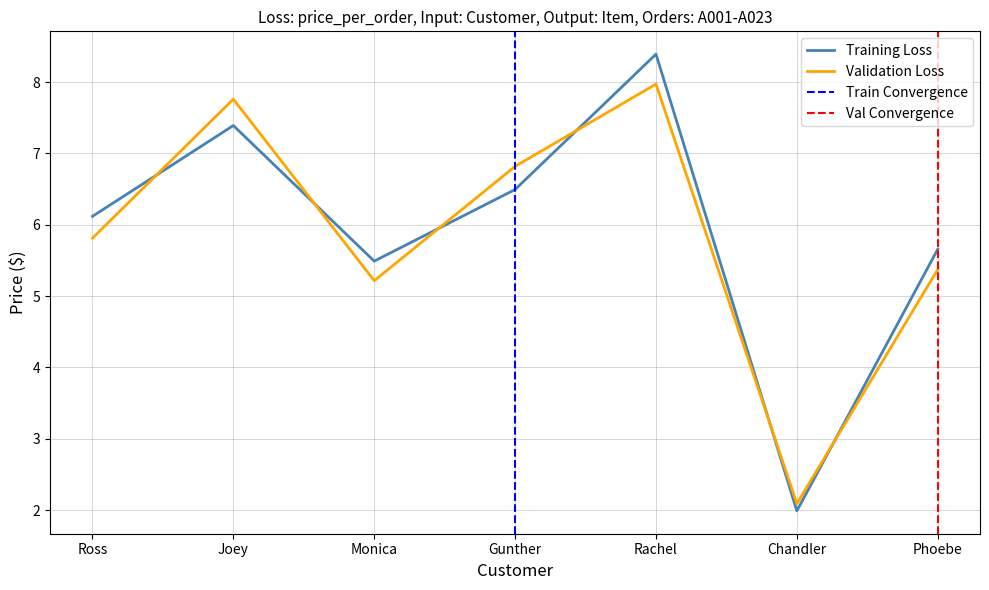

Where does the Validation Loss series first go above 5?

Ross